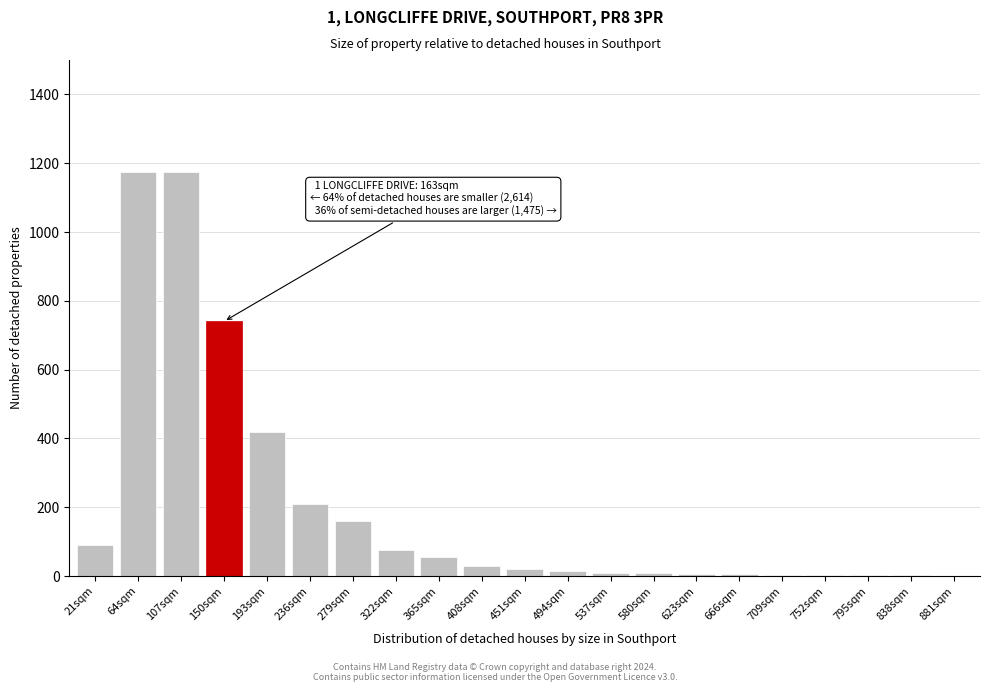

What is the approximate value at 236sqm?

210